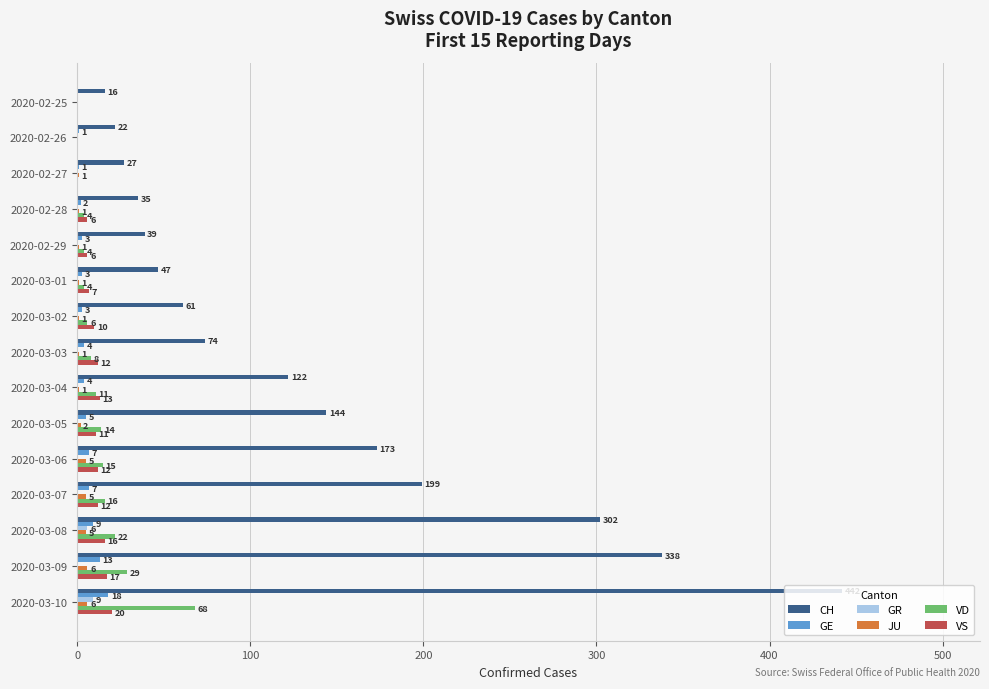

What is the sum of the VS values at 2020-02-29 and 2020-02-28?

12